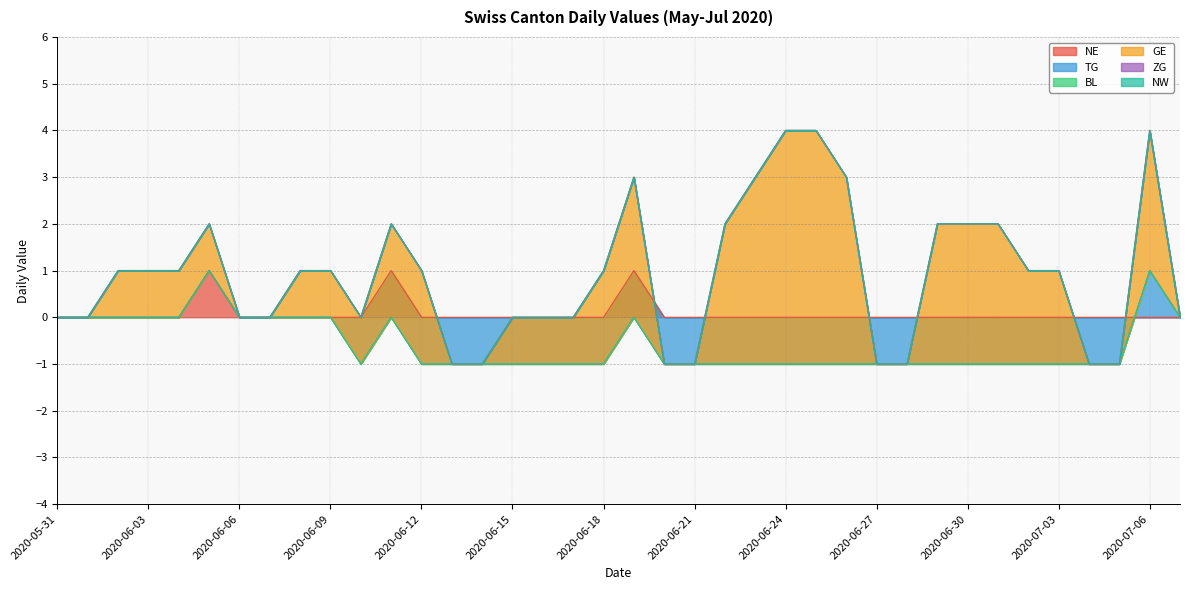

The value of NE at 2020-06-09 is 0. True or false?

True